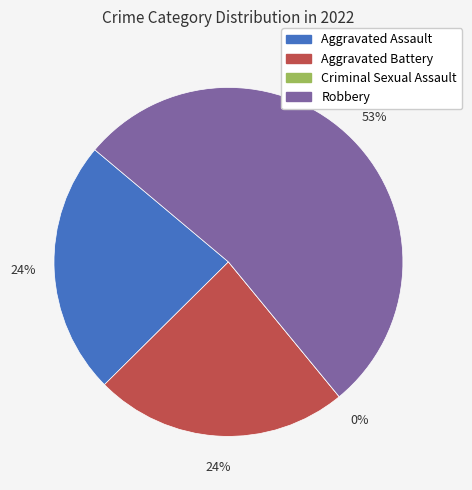

To the nearest percent, what percentage of the pie is Aggravated Battery?

24%